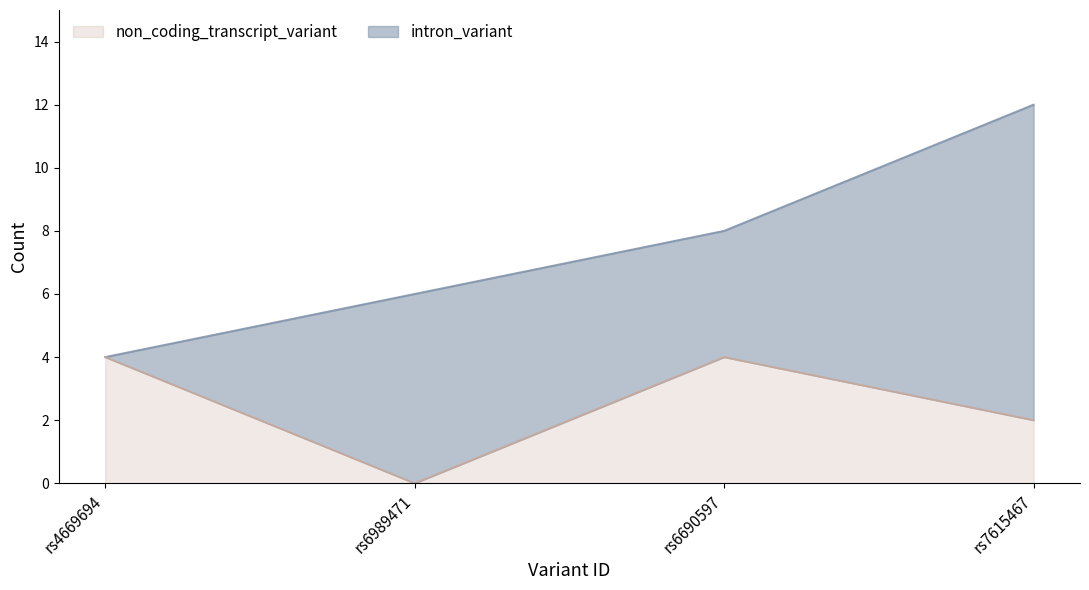

Does the chart display data point markers on the line(s)?

No